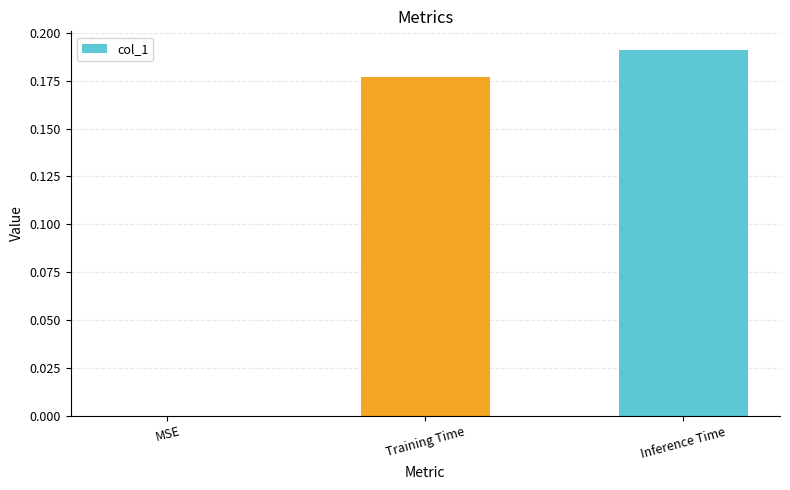

Which has a higher value, MSE or Training Time?

Training Time